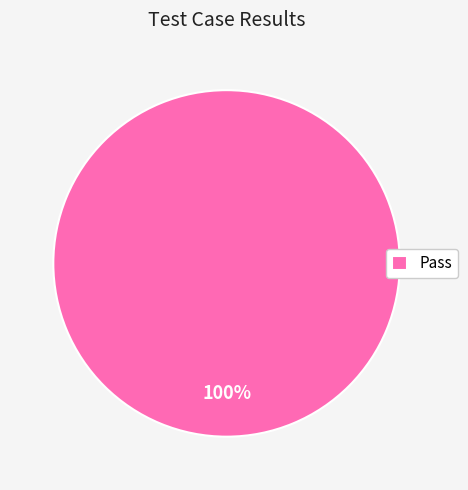

Does Pass account for over 50% of the chart?

Yes